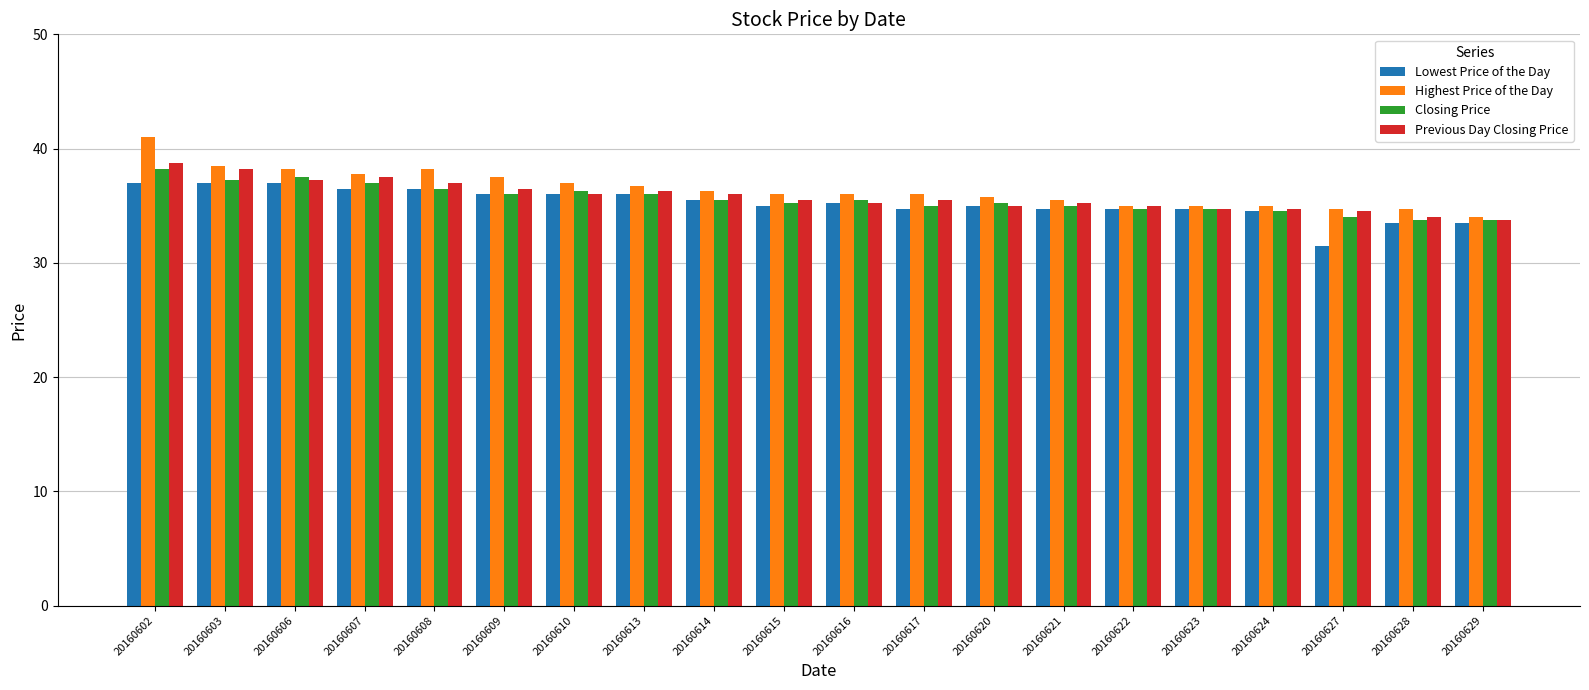

What is the difference between the Previous Day Closing Price values at 20160603 and 20160624?

3.5